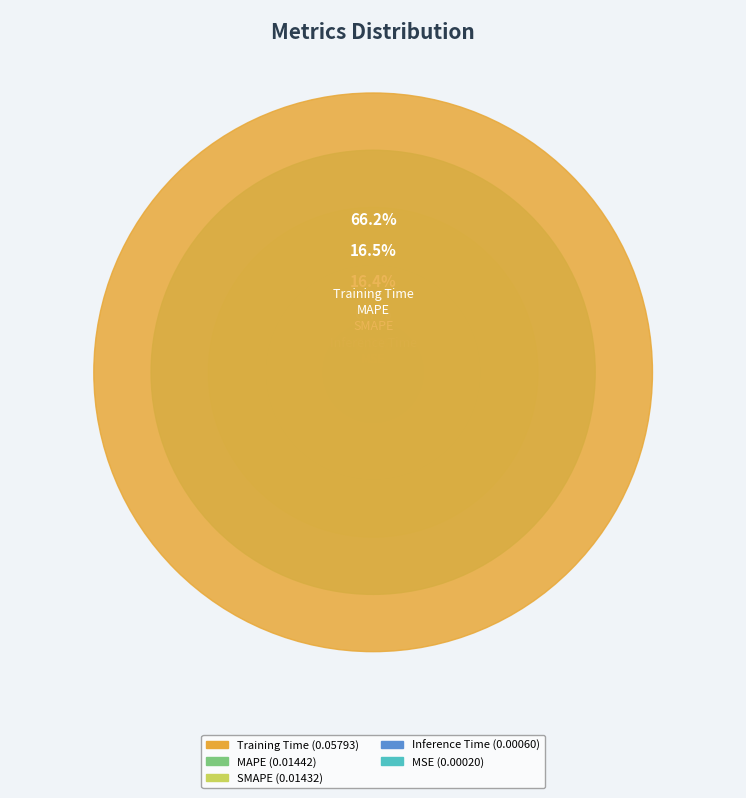

Count the number of slices in the pie.

5